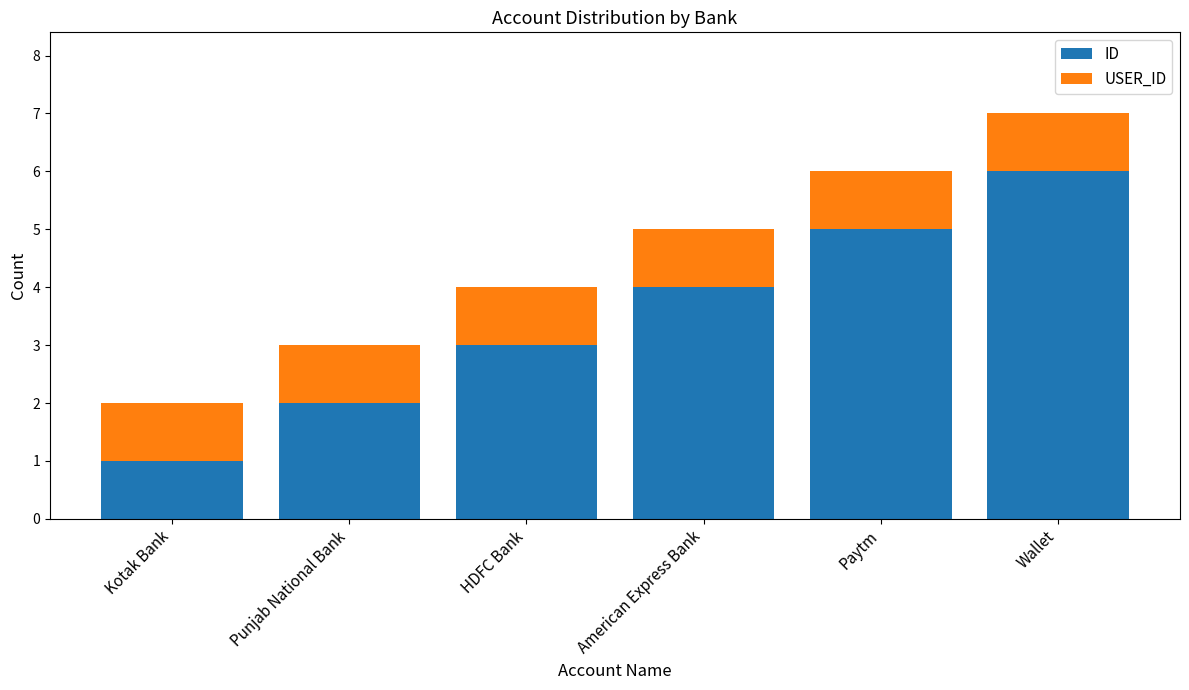

At which label does ID reach its peak?

Wallet